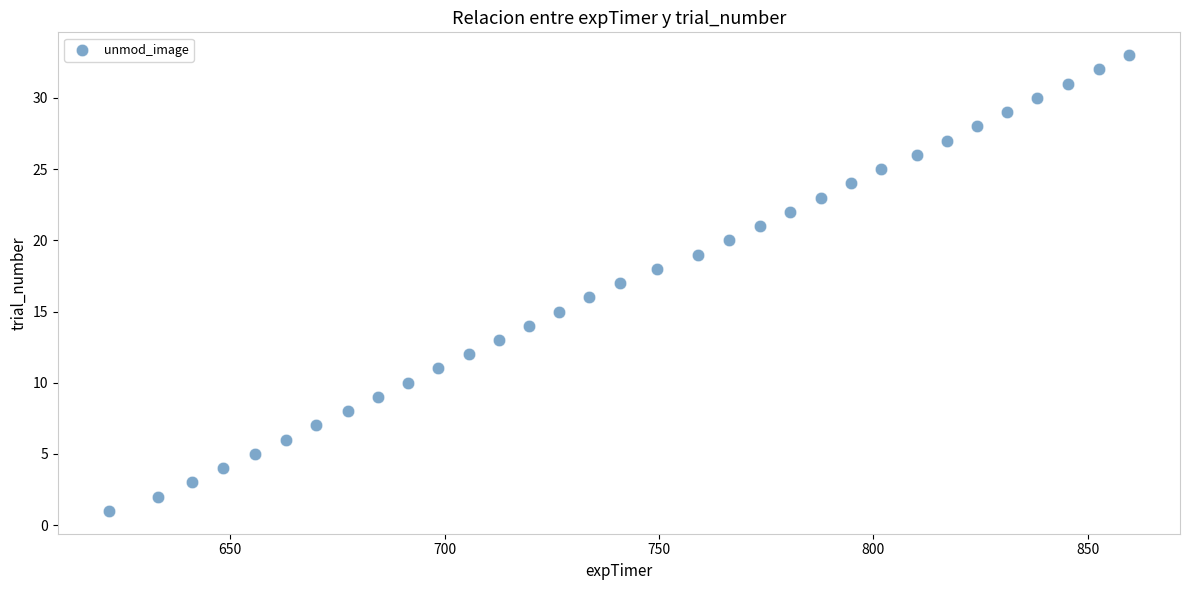

What is the range of Y values (max minus min)?

32